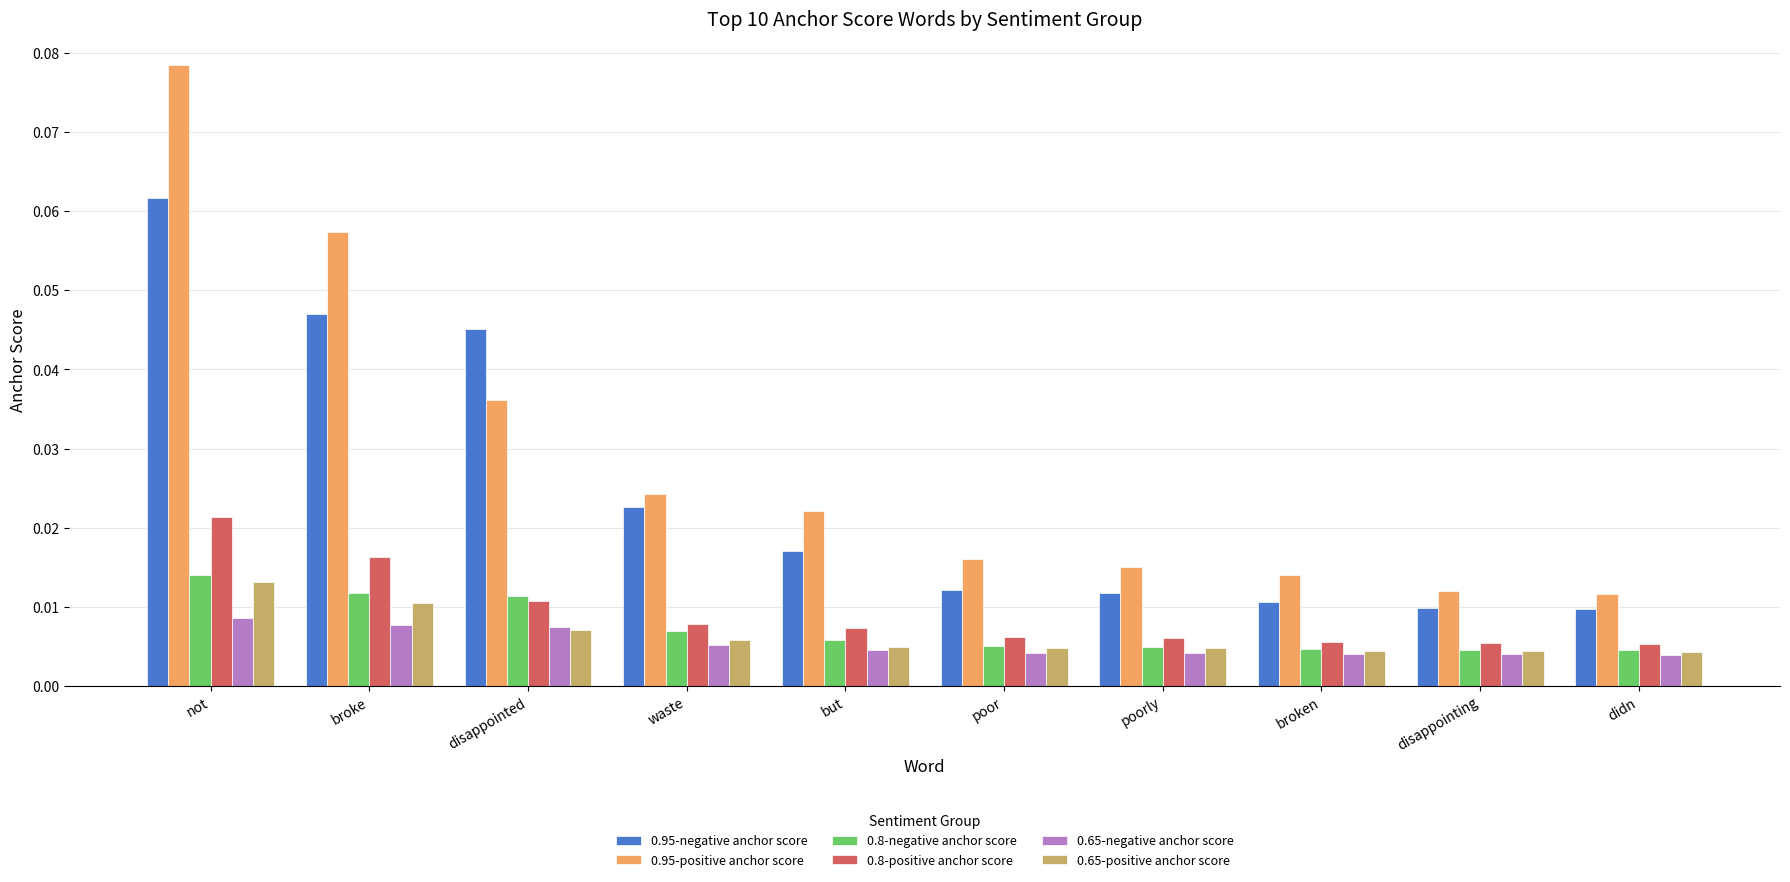

Which series changed the most between not and waste?

0.95-positive anchor score